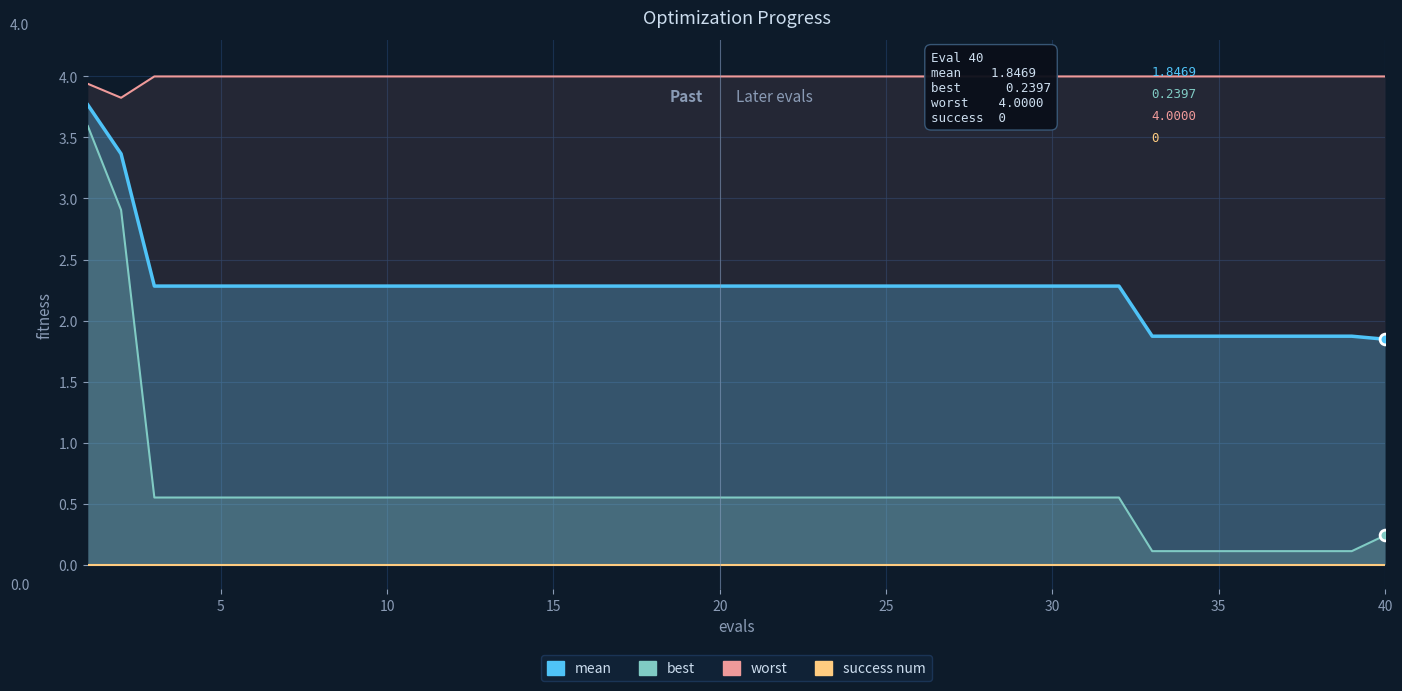

Which series has the largest Y range (max minus min)?

best